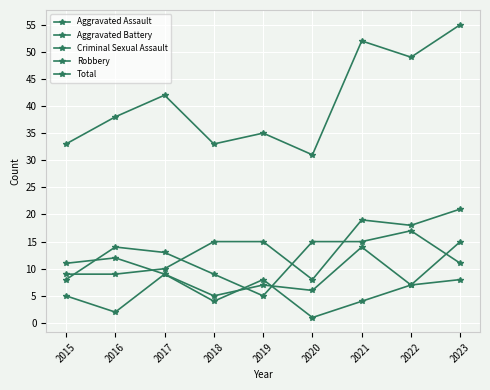

Reading left to right, what are all the values shown in this chart?

Aggravated Assault: 9	9	10	15	15	8	19	18	21
Aggravated Battery: 11	12	9	5	7	6	14	7	15
Criminal Sexual Assault: 5	2	9	4	8	1	4	7	8
Robbery: 8	14	13	9	5	15	15	17	11
Total: 33	38	42	33	35	31	52	49	55